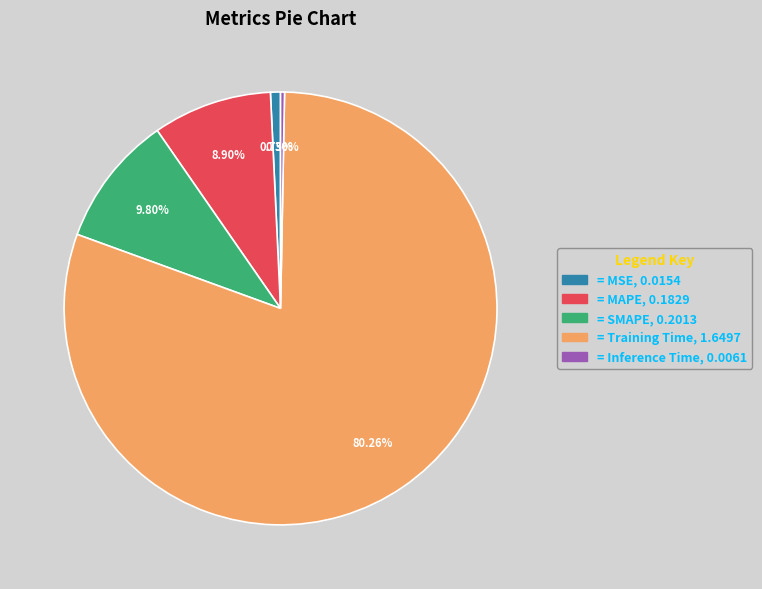

How many segments does this pie chart have?

5